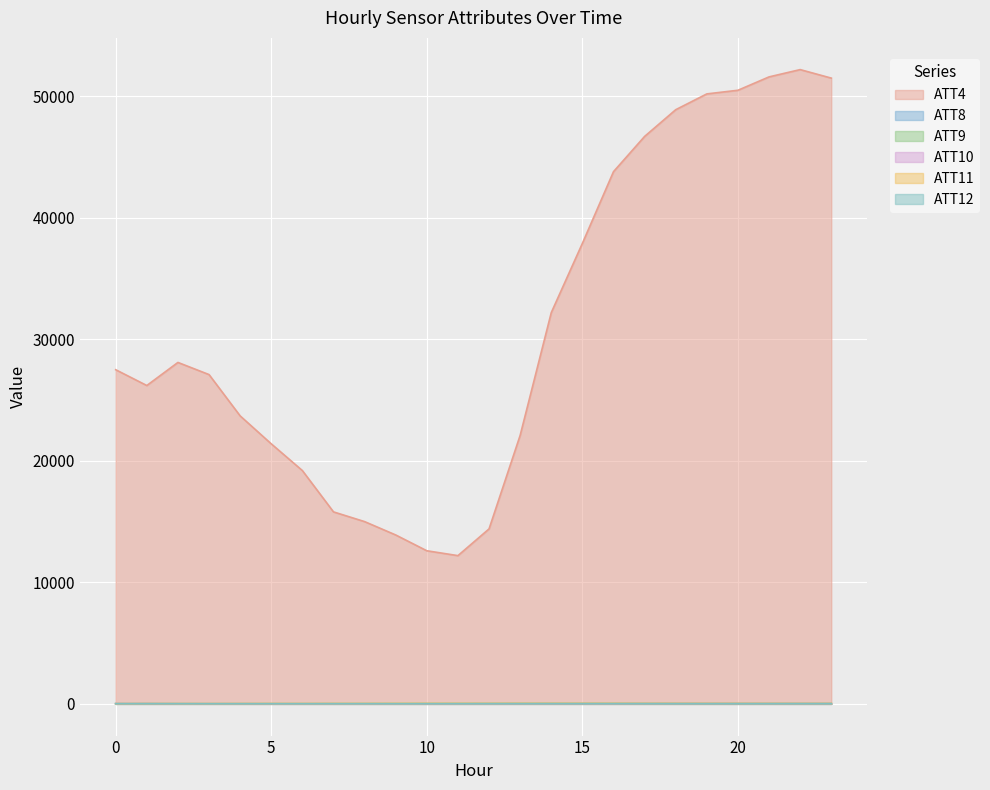

What is the maximum value for ATT4?

52200.0